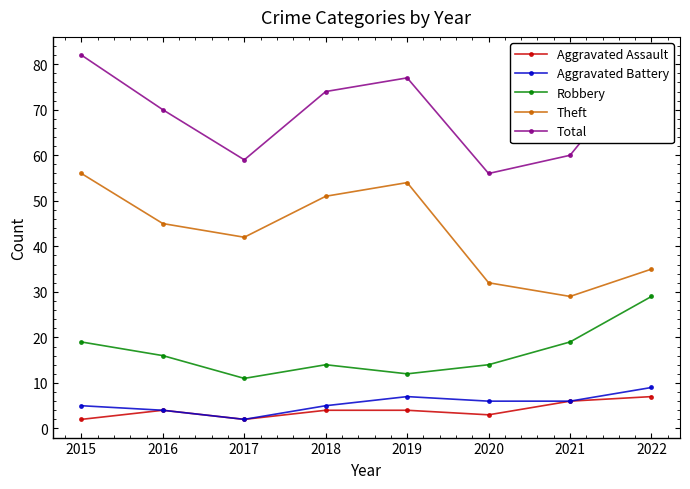

True or false: Theft has more than 0 points higher than both neighbors.

True